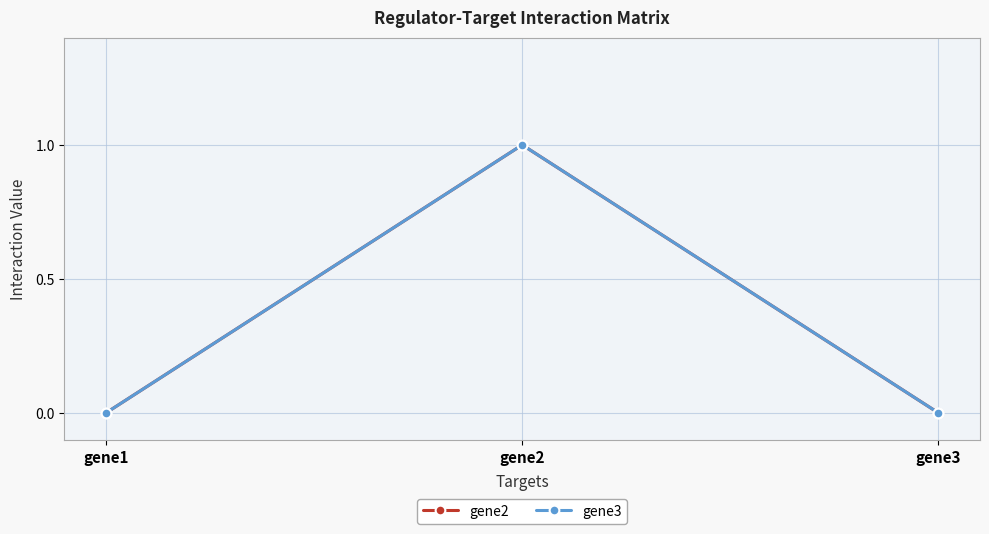

Is this an area chart (filled region under the line)?

No